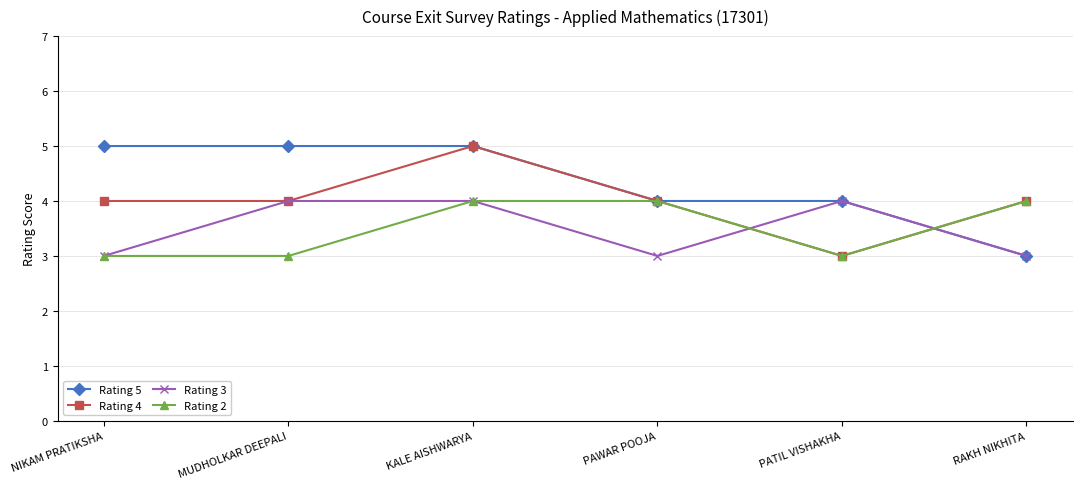

Reading left to right, list all the values displayed in this chart.

Rating 5: NIKAM PRATIKSHA=5	MUDHOLKAR DEEPALI=5	KALE AISHWARYA=5	PAWAR POOJA=4	PATIL VISHAKHA=4	RAKH NIKHITA=3
Rating 4: NIKAM PRATIKSHA=4	MUDHOLKAR DEEPALI=4	KALE AISHWARYA=5	PAWAR POOJA=4	PATIL VISHAKHA=3	RAKH NIKHITA=4
Rating 3: NIKAM PRATIKSHA=3	MUDHOLKAR DEEPALI=4	KALE AISHWARYA=4	PAWAR POOJA=3	PATIL VISHAKHA=4	RAKH NIKHITA=3
Rating 2: NIKAM PRATIKSHA=3	MUDHOLKAR DEEPALI=3	KALE AISHWARYA=4	PAWAR POOJA=4	PATIL VISHAKHA=3	RAKH NIKHITA=4